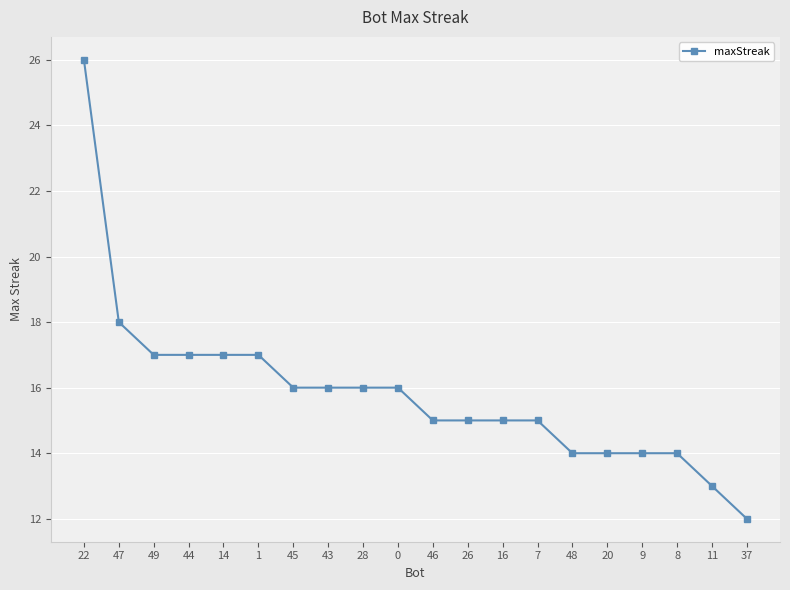

What is the change in value from 44 to 45?

-1